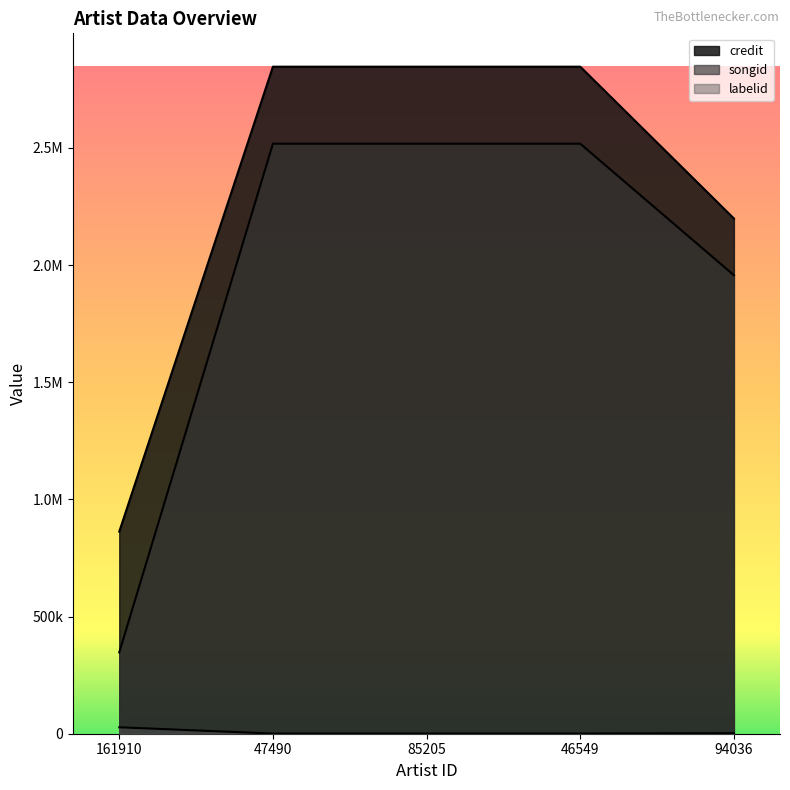

Reading left to right, list all the values displayed in this chart.

credit: 161910=862412	47490=2846402	85205=2846402	46549=2846402	94036=2198510
songid: 161910=346939	47490=2517763	85205=2517763	46549=2517763	94036=1956545
labelid: 161910=27478	47490=652	85205=652	46549=652	94036=2416